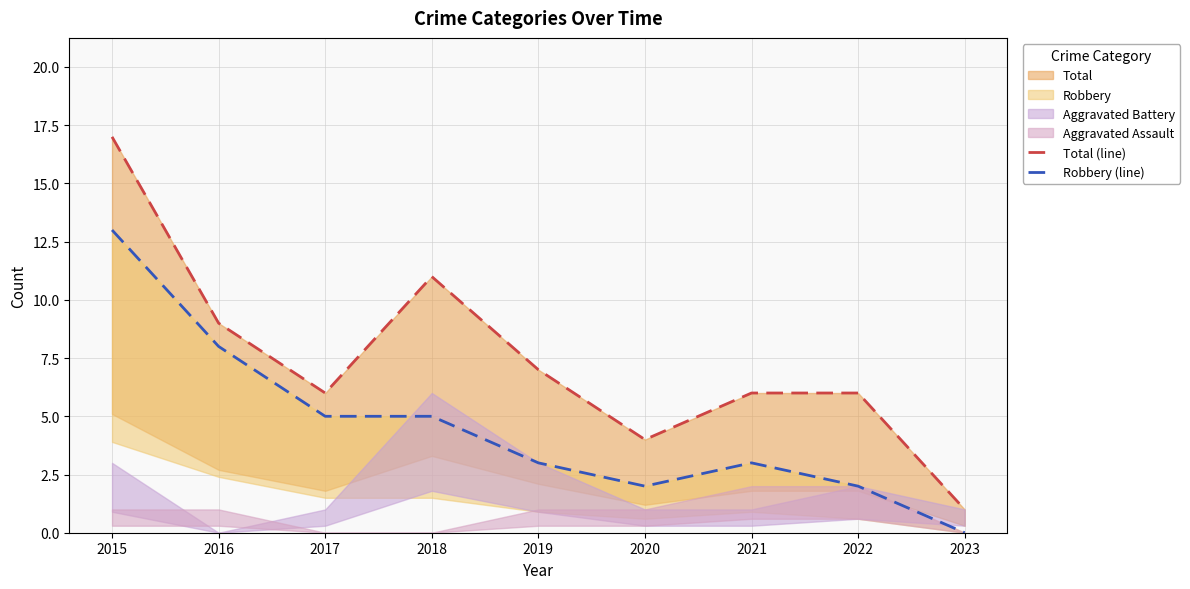

Which series has the widest spread of values?

Total (line)